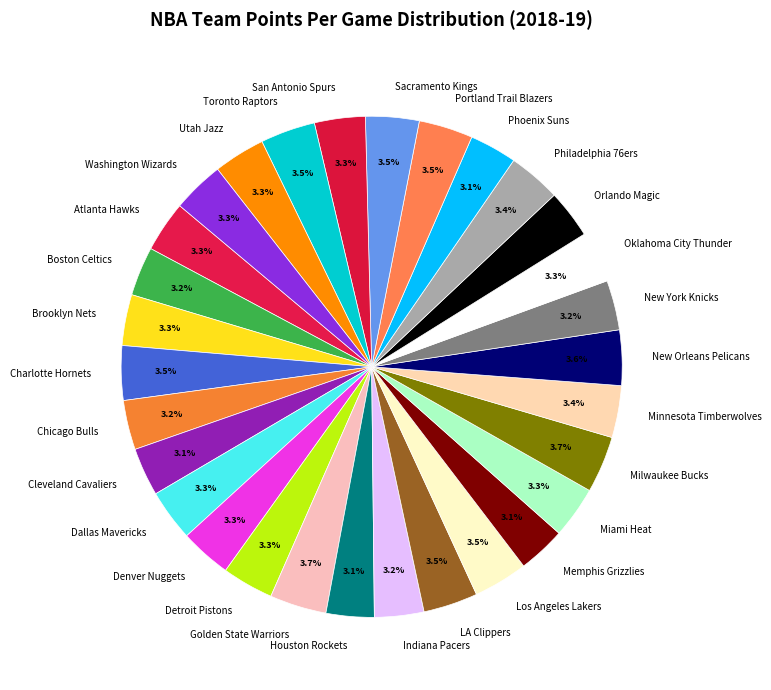

What percentage is NOT represented by Milwaukee Bucks?

96.3%